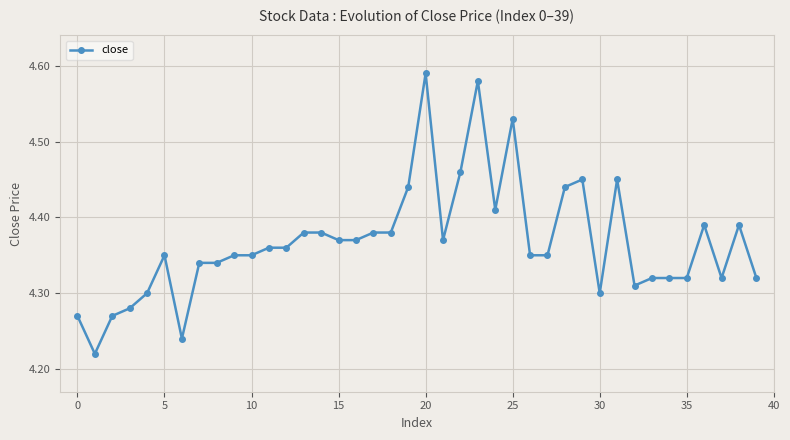

Does the chart have visible grid lines?

Yes